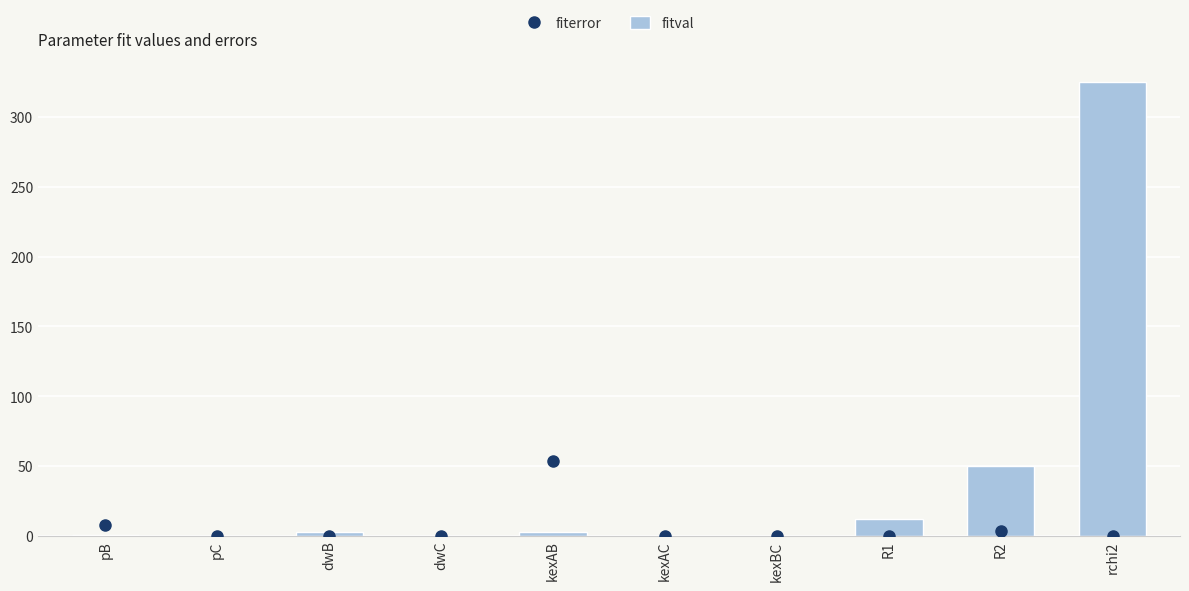

List the series in order of their overall mean, lowest first.

fiterror, fitval